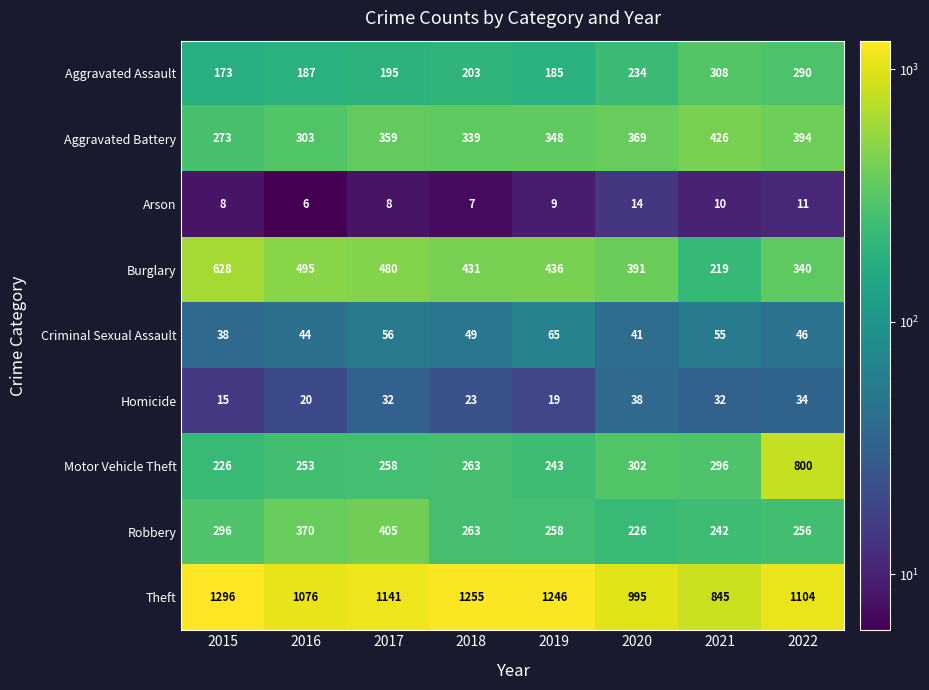

Which label corresponds to the smallest value in the chart?

2016